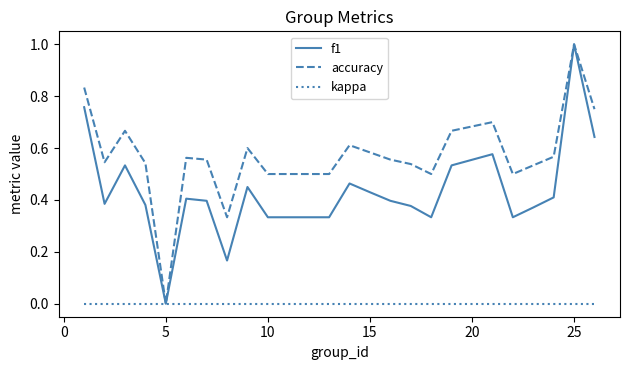

List the series in order of their overall mean, lowest first.

kappa, f1, accuracy